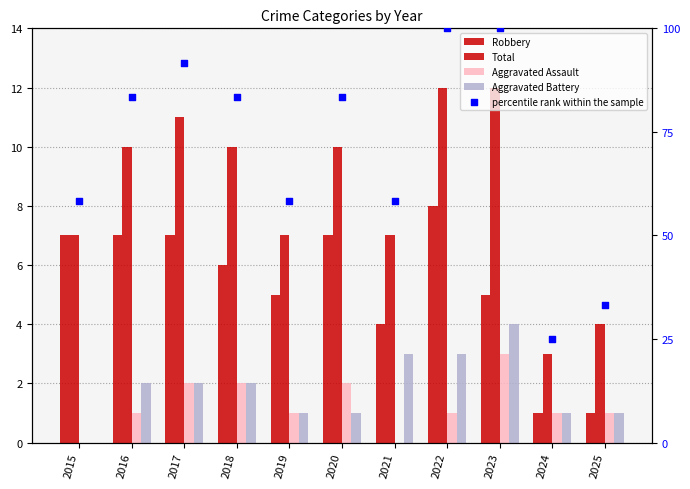

What is the total value across all series at 2024?

31.0